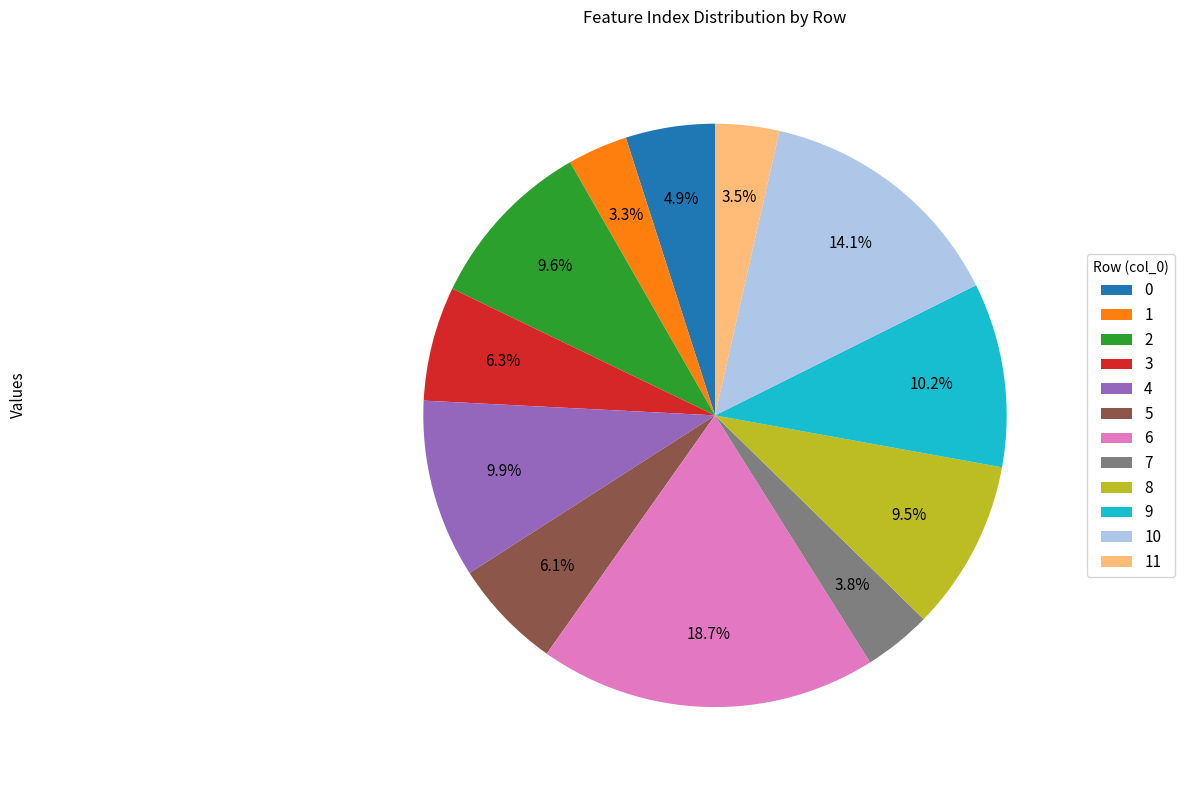

Does any single category account for the majority?

No